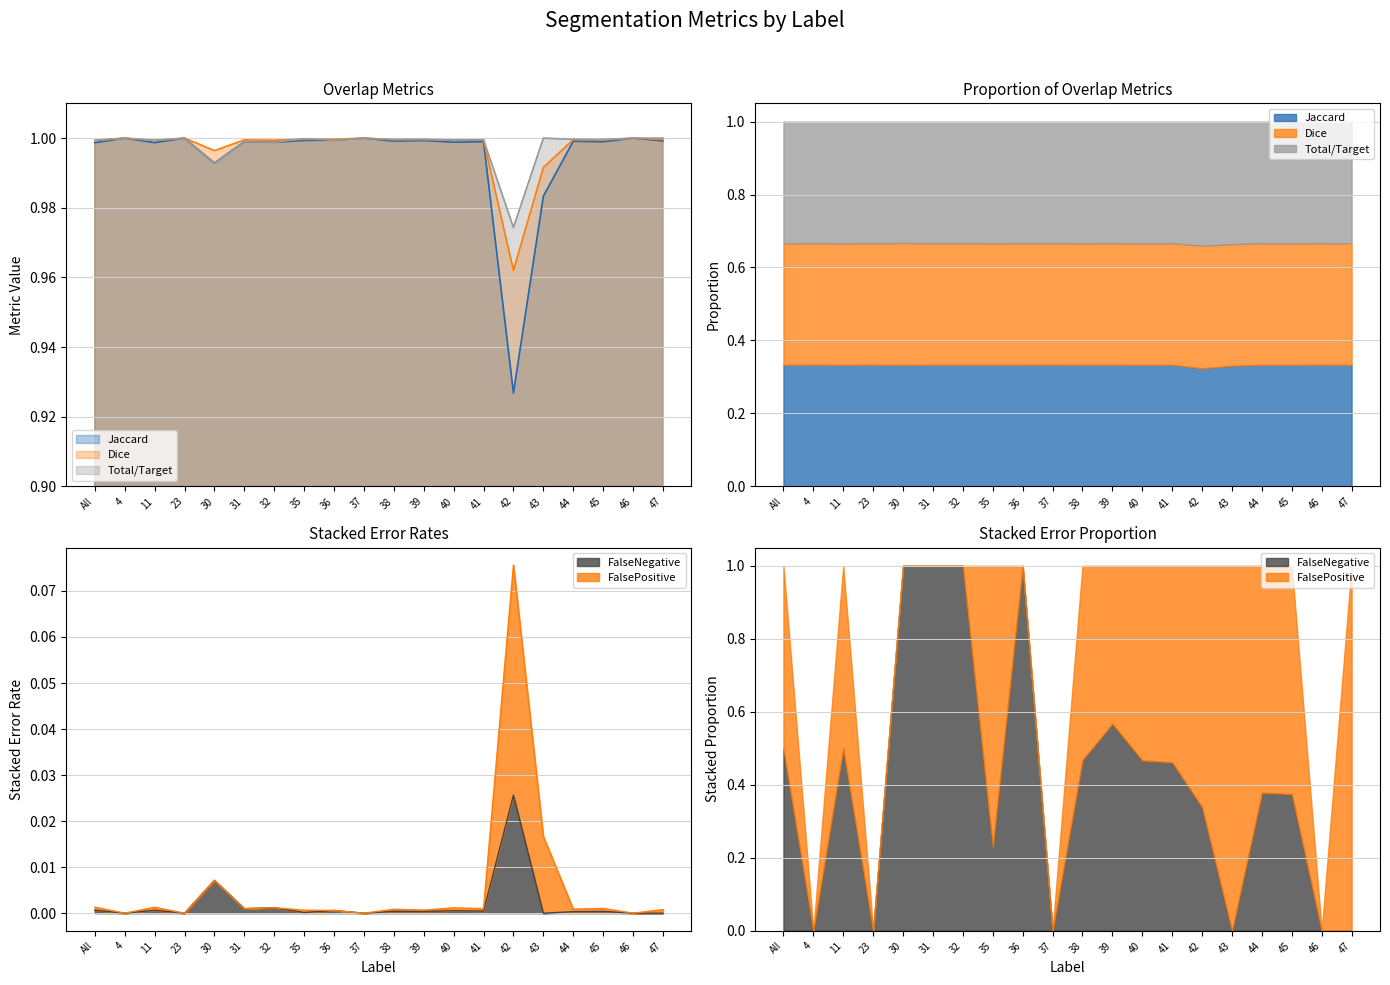

What is the lowest value of the Total/Target series?

1.0